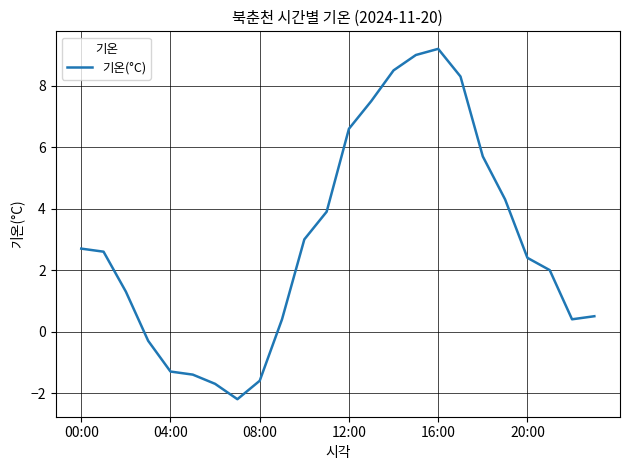

What is the difference between the maximum and minimum values?

11.4